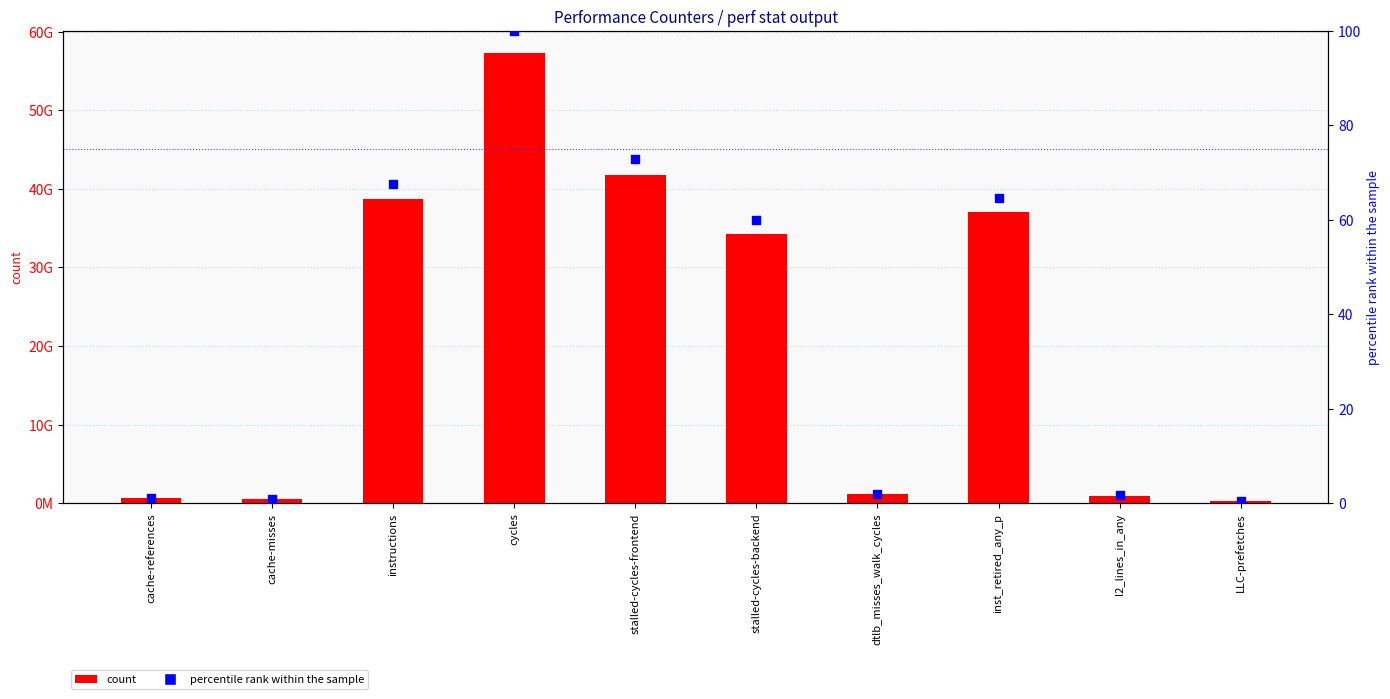

At which category is the sum across all series the highest?

cycles